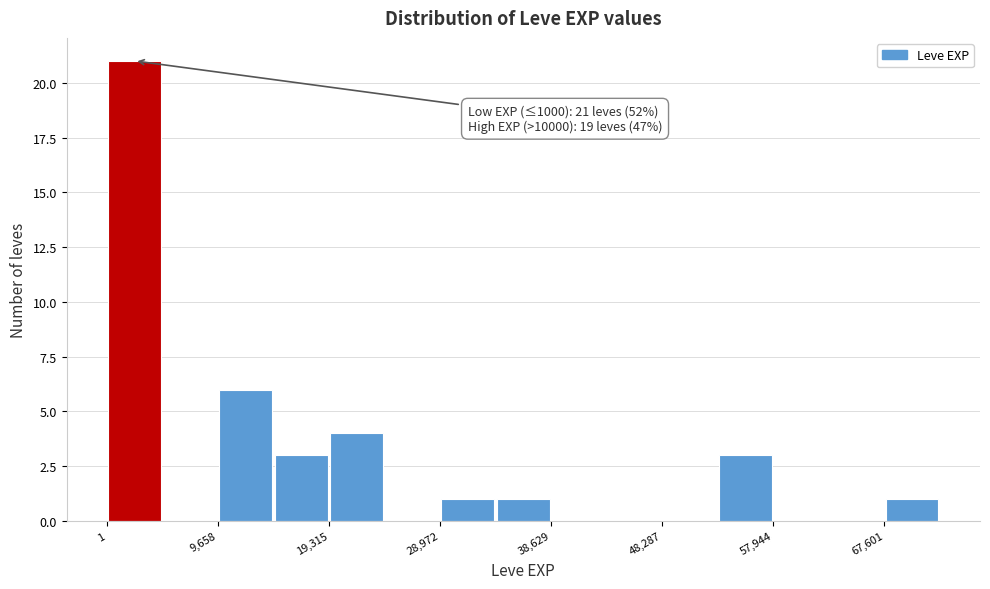

Which range on the x-axis has the tallest bar?

0 to 5000